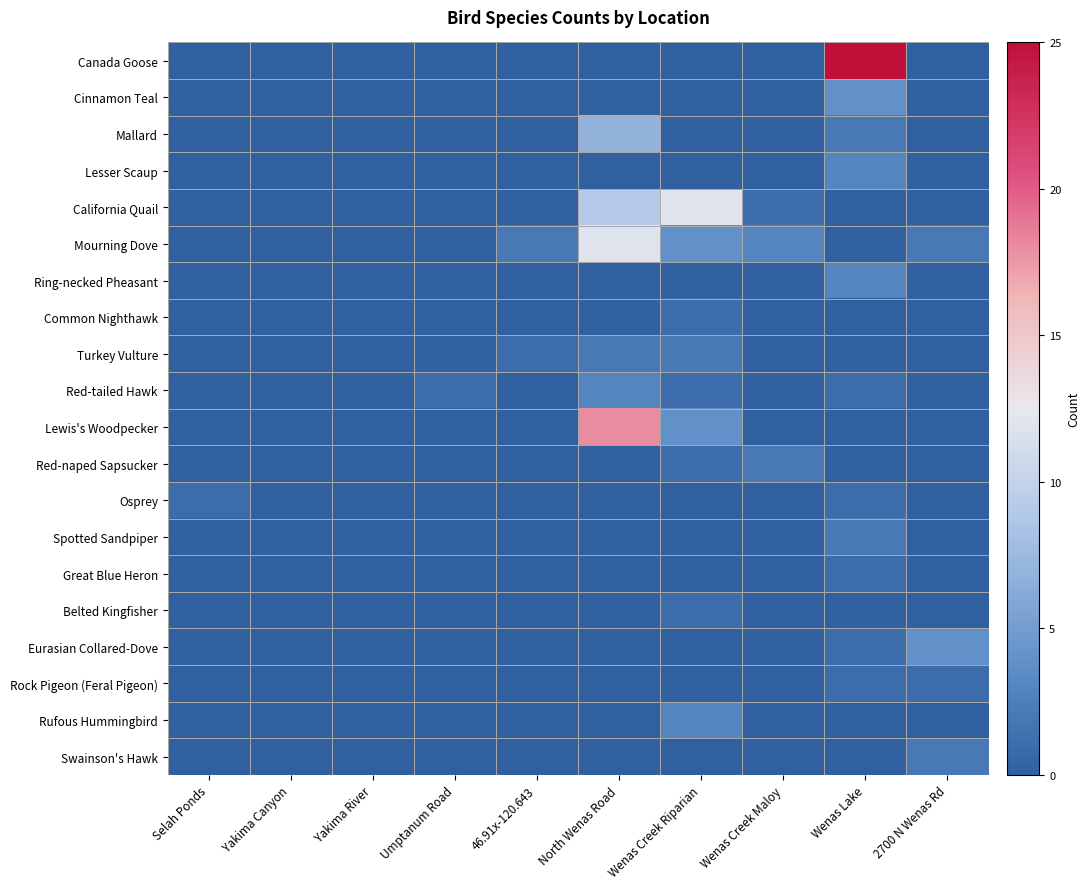

Reading left to right, list all the values displayed in this chart.

Canada Goose: Selah Ponds=0	Yakima Canyon=0	Yakima River=0	Umptanum Road=0	46.91x-120.643=0	North Wenas Road=0	Wenas Creek Riparian=0	Wenas Creek Maloy=0	Wenas Lake=25	2700 N Wenas Rd=0
Cinnamon Teal: Selah Ponds=0	Yakima Canyon=0	Yakima River=0	Umptanum Road=0	46.91x-120.643=0	North Wenas Road=0	Wenas Creek Riparian=0	Wenas Creek Maloy=0	Wenas Lake=4	2700 N Wenas Rd=0
Mallard: Selah Ponds=0	Yakima Canyon=0	Yakima River=0	Umptanum Road=0	46.91x-120.643=0	North Wenas Road=7	Wenas Creek Riparian=0	Wenas Creek Maloy=0	Wenas Lake=2	2700 N Wenas Rd=0
Lesser Scaup: Selah Ponds=0	Yakima Canyon=0	Yakima River=0	Umptanum Road=0	46.91x-120.643=0	North Wenas Road=0	Wenas Creek Riparian=0	Wenas Creek Maloy=0	Wenas Lake=3	2700 N Wenas Rd=0
California Quail: Selah Ponds=0	Yakima Canyon=0	Yakima River=0	Umptanum Road=0	46.91x-120.643=0	North Wenas Road=9	Wenas Creek Riparian=12	Wenas Creek Maloy=1	Wenas Lake=0	2700 N Wenas Rd=0
Mourning Dove: Selah Ponds=0	Yakima Canyon=0	Yakima River=0	Umptanum Road=0	46.91x-120.643=2	North Wenas Road=12	Wenas Creek Riparian=4	Wenas Creek Maloy=3	Wenas Lake=0	2700 N Wenas Rd=2
Ring-necked Pheasant: Selah Ponds=0	Yakima Canyon=0	Yakima River=0	Umptanum Road=0	46.91x-120.643=0	North Wenas Road=0	Wenas Creek Riparian=0	Wenas Creek Maloy=0	Wenas Lake=3	2700 N Wenas Rd=0
Common Nighthawk: Selah Ponds=0	Yakima Canyon=0	Yakima River=0	Umptanum Road=0	46.91x-120.643=0	North Wenas Road=0	Wenas Creek Riparian=1	Wenas Creek Maloy=0	Wenas Lake=0	2700 N Wenas Rd=0
Turkey Vulture: Selah Ponds=0	Yakima Canyon=0	Yakima River=0	Umptanum Road=0	46.91x-120.643=1	North Wenas Road=2	Wenas Creek Riparian=2	Wenas Creek Maloy=0	Wenas Lake=0	2700 N Wenas Rd=0
Red-tailed Hawk: Selah Ponds=0	Yakima Canyon=0	Yakima River=0	Umptanum Road=1	46.91x-120.643=0	North Wenas Road=3	Wenas Creek Riparian=1	Wenas Creek Maloy=0	Wenas Lake=1	2700 N Wenas Rd=0
Lewis's Woodpecker: Selah Ponds=0	Yakima Canyon=0	Yakima River=0	Umptanum Road=0	46.91x-120.643=0	North Wenas Road=18	Wenas Creek Riparian=4	Wenas Creek Maloy=0	Wenas Lake=0	2700 N Wenas Rd=0
Red-naped Sapsucker: Selah Ponds=0	Yakima Canyon=0	Yakima River=0	Umptanum Road=0	46.91x-120.643=0	North Wenas Road=0	Wenas Creek Riparian=1	Wenas Creek Maloy=2	Wenas Lake=0	2700 N Wenas Rd=0
Osprey: Selah Ponds=1	Yakima Canyon=0	Yakima River=0	Umptanum Road=0	46.91x-120.643=0	North Wenas Road=0	Wenas Creek Riparian=0	Wenas Creek Maloy=0	Wenas Lake=1	2700 N Wenas Rd=0
Spotted Sandpiper: Selah Ponds=0	Yakima Canyon=0	Yakima River=0	Umptanum Road=0	46.91x-120.643=0	North Wenas Road=0	Wenas Creek Riparian=0	Wenas Creek Maloy=0	Wenas Lake=2	2700 N Wenas Rd=0
Great Blue Heron: Selah Ponds=0	Yakima Canyon=0	Yakima River=0	Umptanum Road=0	46.91x-120.643=0	North Wenas Road=0	Wenas Creek Riparian=0	Wenas Creek Maloy=0	Wenas Lake=1	2700 N Wenas Rd=0
Belted Kingfisher: Selah Ponds=0	Yakima Canyon=0	Yakima River=0	Umptanum Road=0	46.91x-120.643=0	North Wenas Road=0	Wenas Creek Riparian=1	Wenas Creek Maloy=0	Wenas Lake=0	2700 N Wenas Rd=0
Eurasian Collared-Dove: Selah Ponds=0	Yakima Canyon=0	Yakima River=0	Umptanum Road=0	46.91x-120.643=0	North Wenas Road=0	Wenas Creek Riparian=0	Wenas Creek Maloy=0	Wenas Lake=1	2700 N Wenas Rd=4
Rock Pigeon (Feral Pigeon): Selah Ponds=0	Yakima Canyon=0	Yakima River=0	Umptanum Road=0	46.91x-120.643=0	North Wenas Road=0	Wenas Creek Riparian=0	Wenas Creek Maloy=0	Wenas Lake=1	2700 N Wenas Rd=1
Rufous Hummingbird: Selah Ponds=0	Yakima Canyon=0	Yakima River=0	Umptanum Road=0	46.91x-120.643=0	North Wenas Road=0	Wenas Creek Riparian=3	Wenas Creek Maloy=0	Wenas Lake=0	2700 N Wenas Rd=0
Swainson's Hawk: Selah Ponds=0	Yakima Canyon=0	Yakima River=0	Umptanum Road=0	46.91x-120.643=0	North Wenas Road=0	Wenas Creek Riparian=0	Wenas Creek Maloy=0	Wenas Lake=0	2700 N Wenas Rd=2